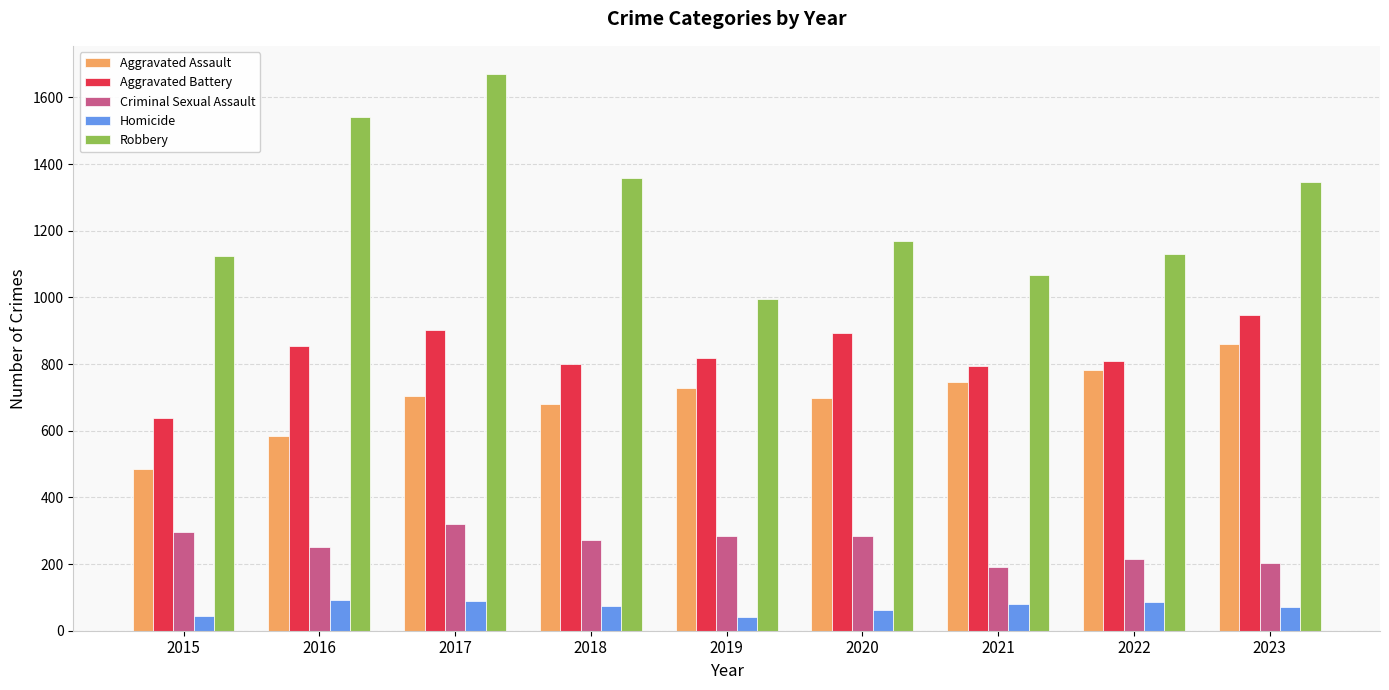

What is the minimum value shown in the chart?

42